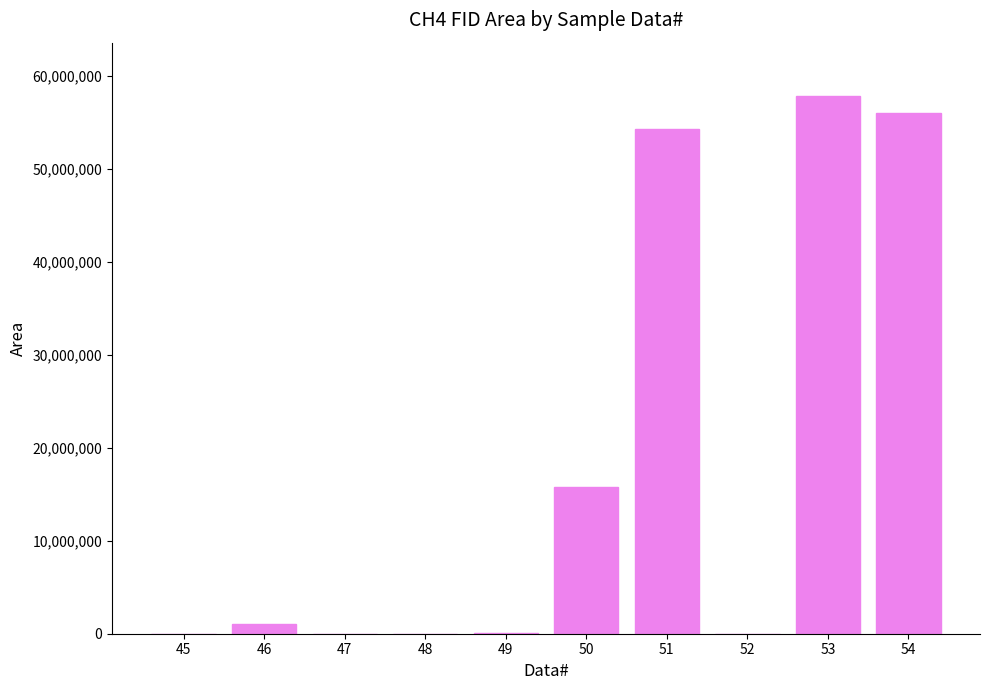

Are the bars horizontal?

No